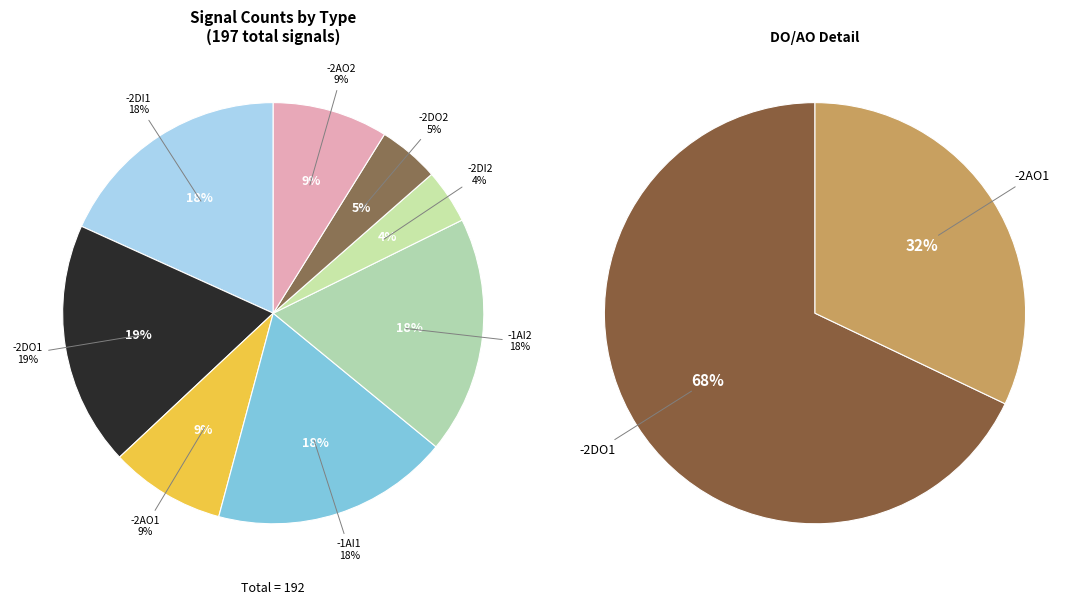

To the nearest percent, what is the difference between the largest and smallest slice percentages?

15%